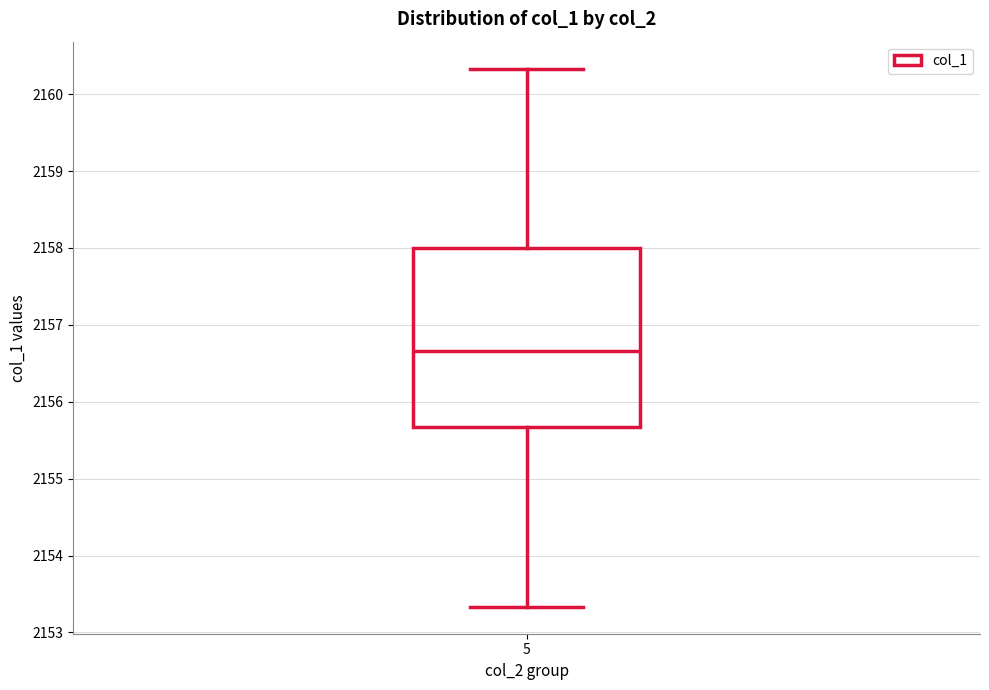

Read this box plot against the y-axis: the position of the median line, the range covered by the box, and the ends of both whiskers. The values are not printed on the chart, so give them approximately, as read against the axis.

median 2156.7, box 2155.7 to 2158.0, whiskers 2153.3 to 2160.3